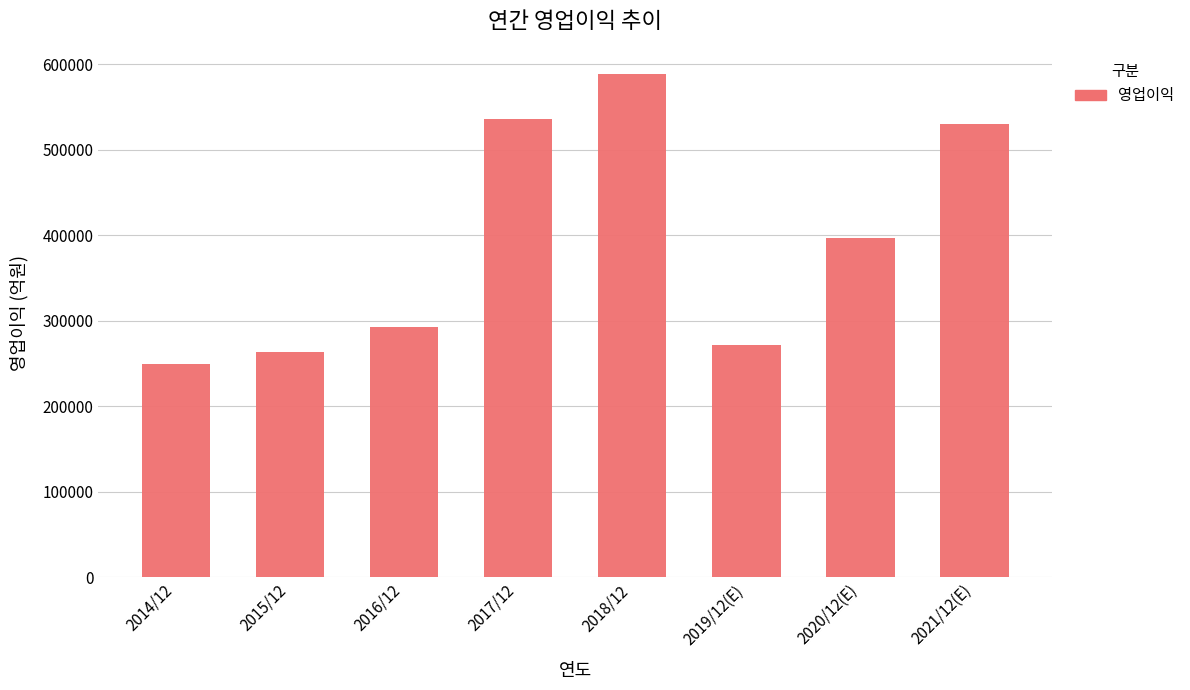

Is it true that the value at 2021/12(E) is 529840?

True